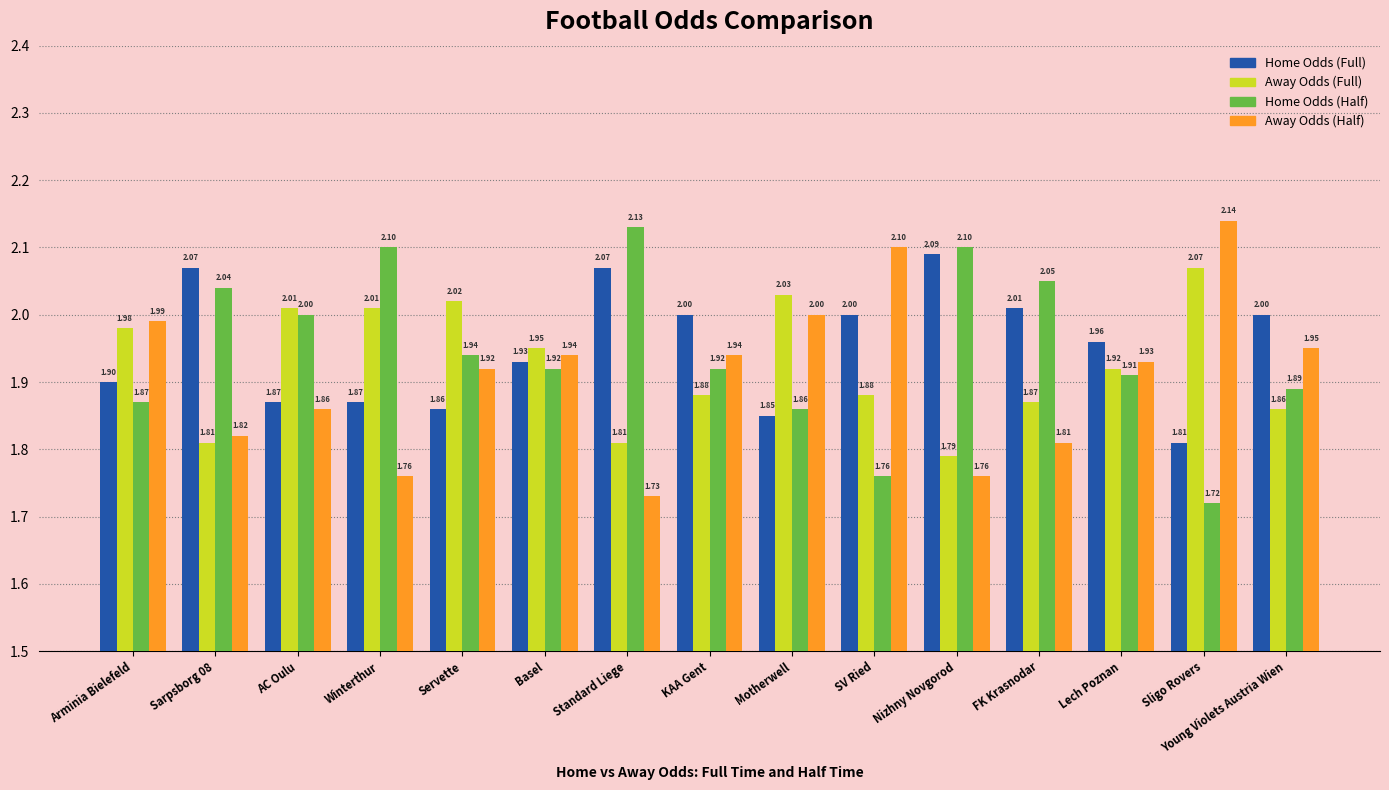

What is the spread (max minus min) of values at Standard Liege?

0.4